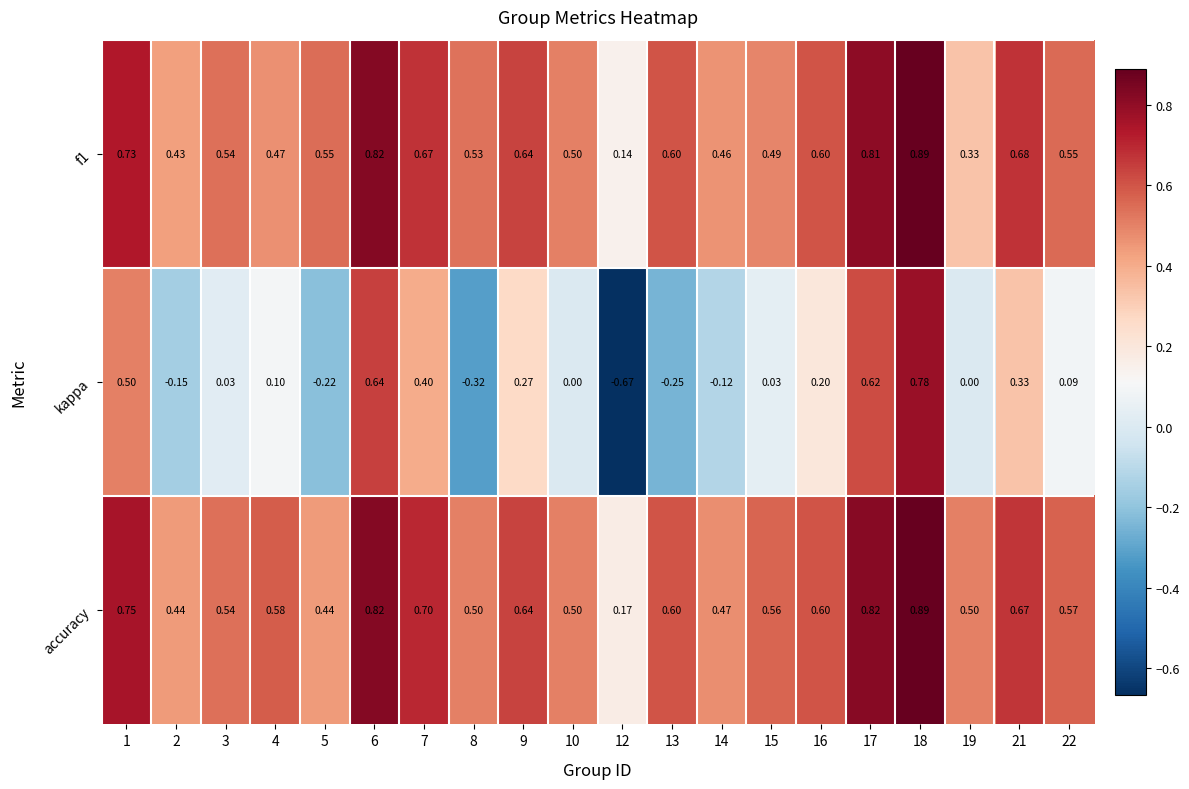

Is the value of accuracy at 10 greater than the value of f1 at 12?

Yes